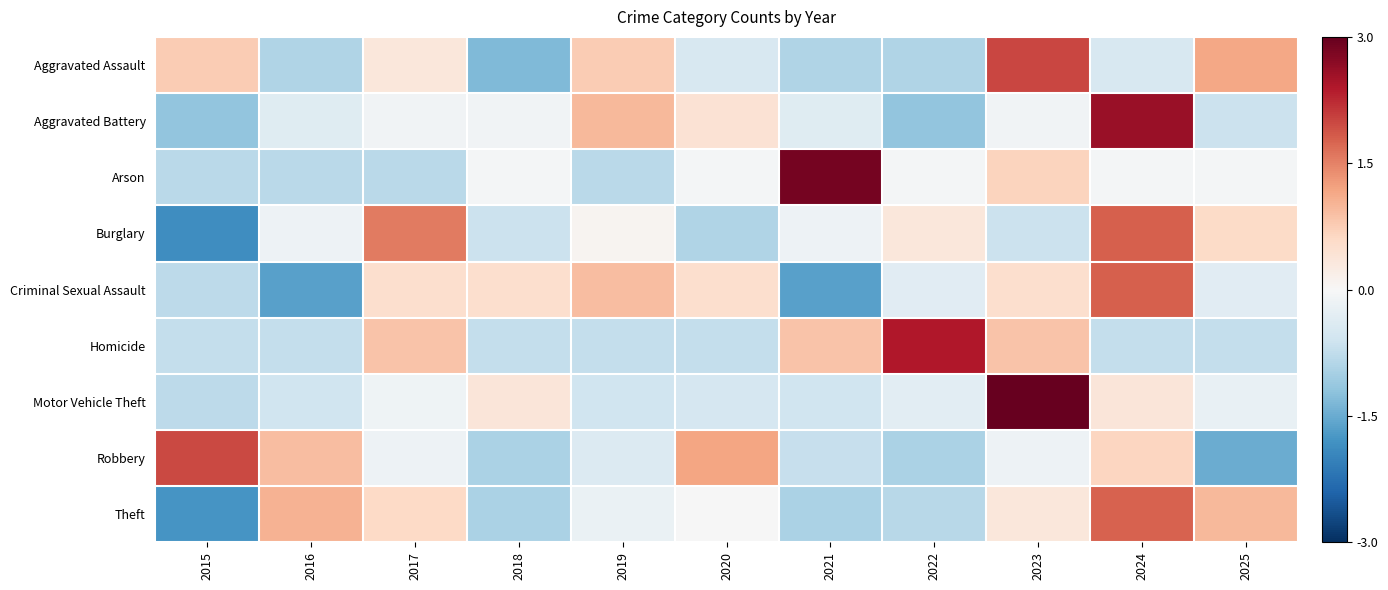

Reading left to right, list all the values displayed in this chart.

Aggravated Assault: 2015=0.7	2016=-0.9	2017=0.3	2018=-1.3	2019=0.7	2020=-0.5	2021=-0.9	2022=-0.9	2023=2.0	2024=-0.5	2025=1.2
Aggravated Battery: 2015=-1.2	2016=-0.4	2017=-0.1	2018=-0.1	2019=1.0	2020=0.4	2021=-0.4	2022=-1.2	2023=-0.1	2024=2.6	2025=-0.6
Arson: 2015=-0.8	2016=-0.8	2017=-0.8	2018=-0.1	2019=-0.8	2020=-0.1	2021=2.8	2022=-0.1	2023=0.7	2024=-0.1	2025=-0.1
Burglary: 2015=-1.8	2016=-0.2	2017=1.5	2018=-0.6	2019=0.1	2020=-0.9	2021=-0.2	2022=0.3	2023=-0.6	2024=1.8	2025=0.6
Criminal Sexual Assault: 2015=-0.8	2016=-1.6	2017=0.5	2018=0.5	2019=0.9	2020=0.5	2021=-1.6	2022=-0.3	2023=0.5	2024=1.8	2025=-0.3
Homicide: 2015=-0.7	2016=-0.7	2017=0.8	2018=-0.7	2019=-0.7	2020=-0.7	2021=0.8	2022=2.4	2023=0.8	2024=-0.7	2025=-0.7
Motor Vehicle Theft: 2015=-0.8	2016=-0.6	2017=-0.1	2018=0.3	2019=-0.6	2020=-0.5	2021=-0.6	2022=-0.3	2023=3.0	2024=0.3	2025=-0.2
Robbery: 2015=2.0	2016=0.9	2017=-0.1	2018=-0.9	2019=-0.4	2020=1.2	2021=-0.7	2022=-0.9	2023=-0.1	2024=0.6	2025=-1.5
Theft: 2015=-1.7	2016=1.0	2017=0.6	2018=-0.9	2019=-0.2	2020=-0.0	2021=-0.9	2022=-0.8	2023=0.3	2024=1.8	2025=1.0